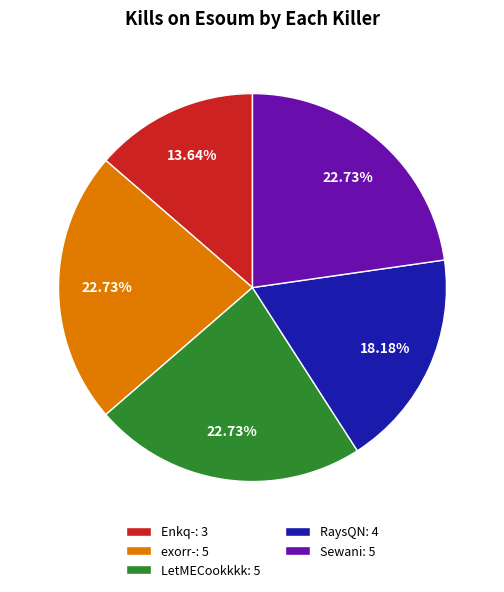

What is the ratio of the value at LetMECookkkk: 5 to the value at exorr-: 5?

1.0